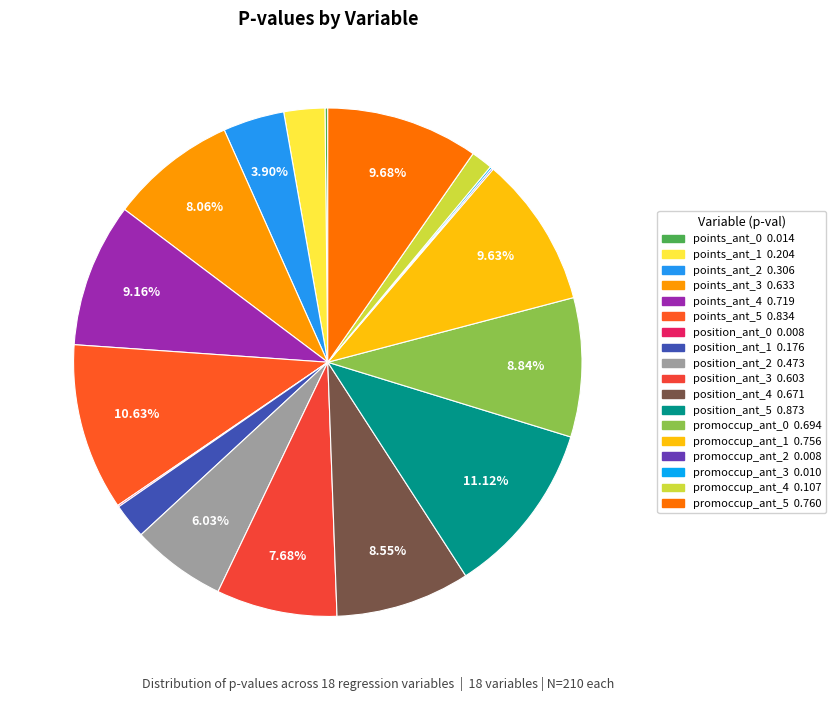

To the nearest percent, what is the average slice percentage?

6%